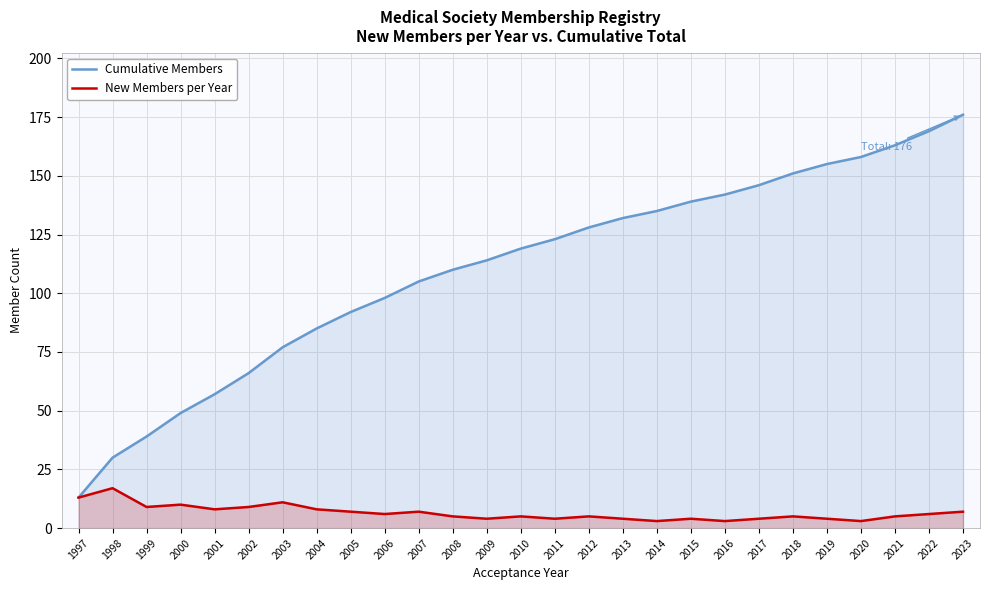

True or false: New Members per Year and Cumulative Members cross at least once.

False